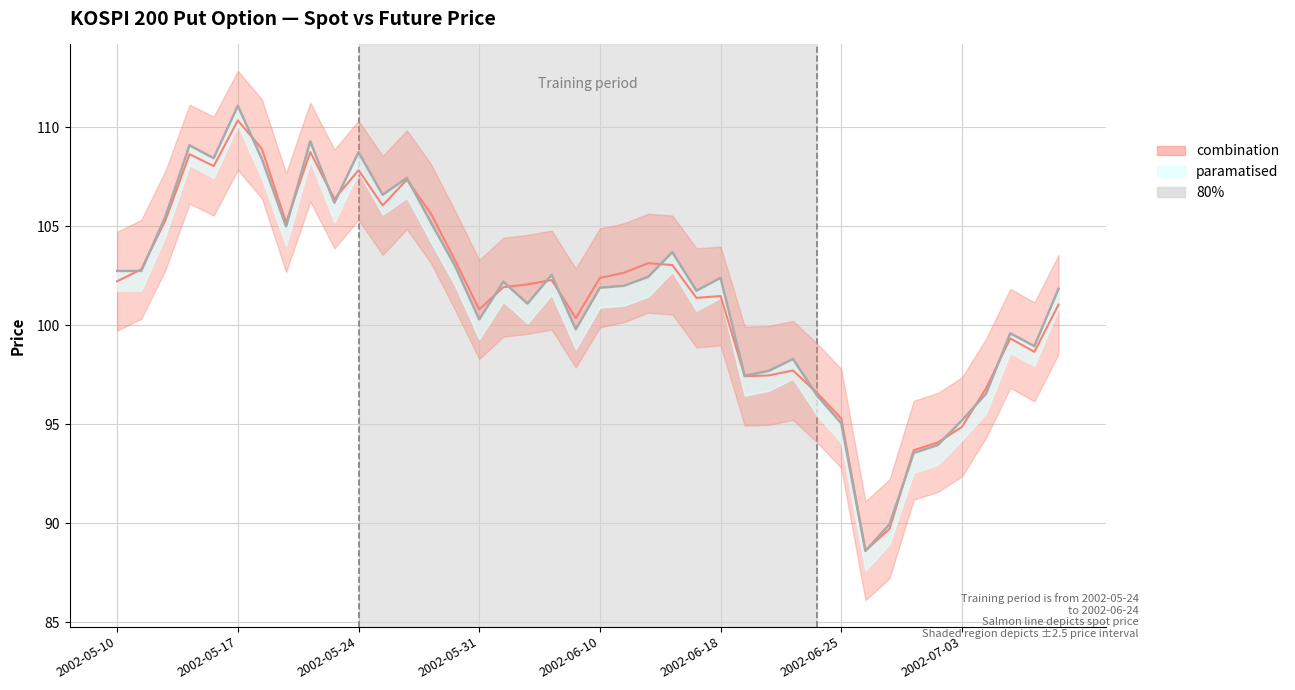

Reading left to right, transcribe all the data shown in this chart.

SPOT_PRICE: 102.2	102.8	105.3	108.7	108.0	110.4	108.9	105.2	108.8	106.4	107.8	106.1	107.4	105.7	103.3	100.8	101.9	102.1	102.3	100.4	102.4	102.7	103.1	103.0	101.4	101.5	97.4	97.5	97.7	96.6	95.3	88.6	89.7	93.7	94.1	94.9	96.8	99.3	98.7	101.0
FUTURE_PRICE: 102.8	102.8	105.5	109.1	108.5	111.1	108.4	105.0	109.3	106.2	108.8	106.6	107.5	105.2	103.0	100.3	102.2	101.1	102.5	99.8	101.9	102.0	102.5	103.7	101.8	102.4	97.5	97.7	98.3	96.5	95.0	88.6	90.0	93.5	94.0	95.2	96.5	99.6	99.0	101.8